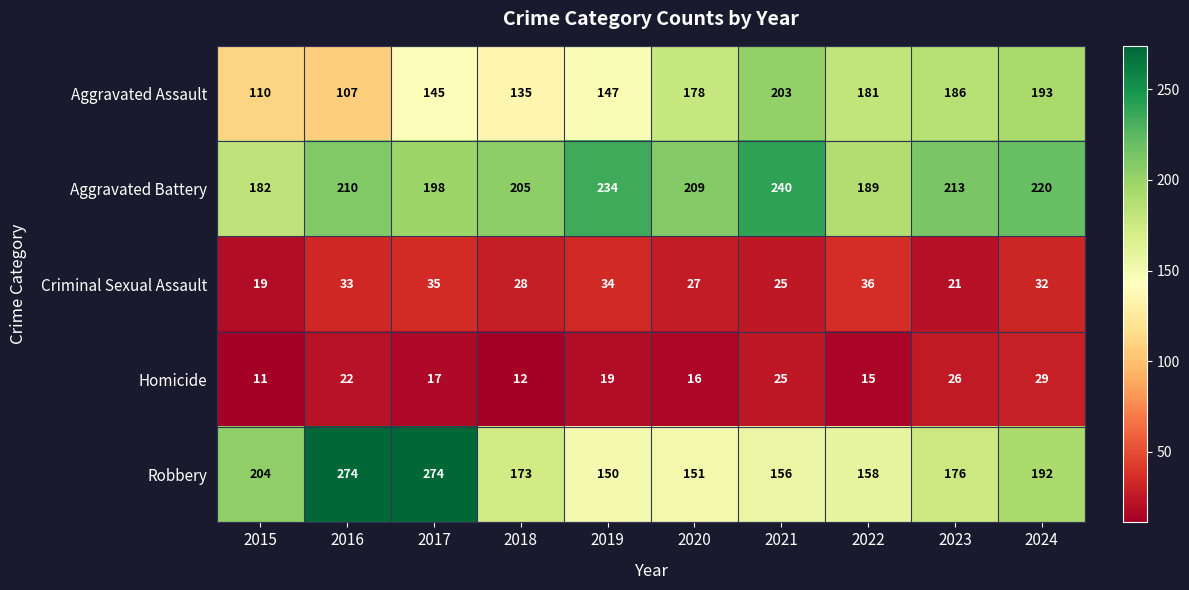

What is the difference between the maximum and second lowest values in the Homicide series?

17